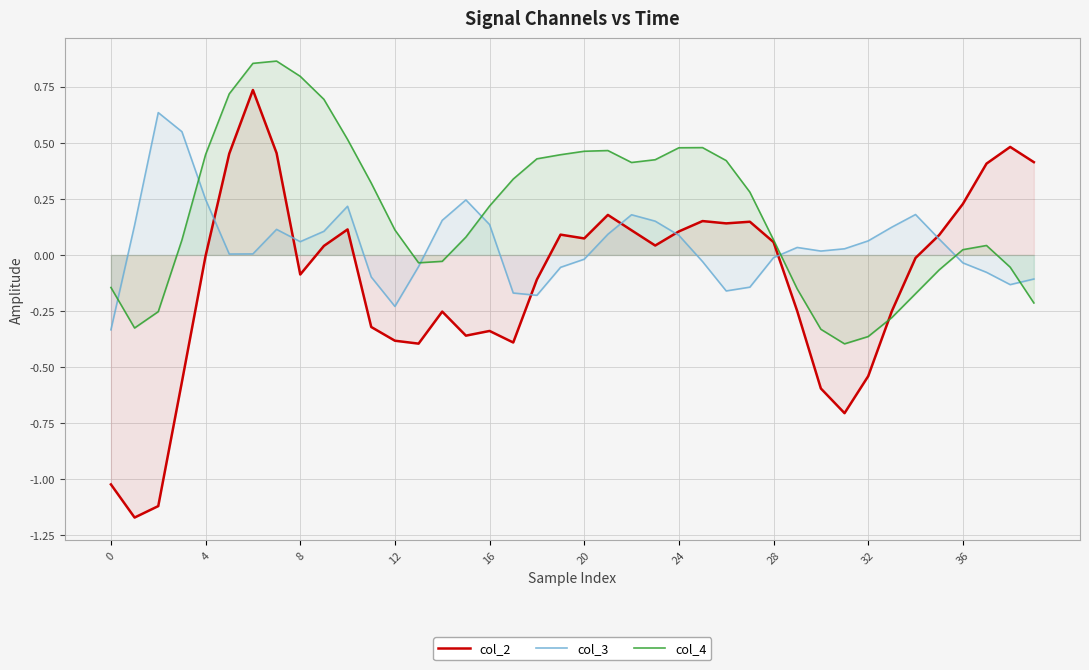

The col_2 series shows 0.2 at 25. True or false?

True